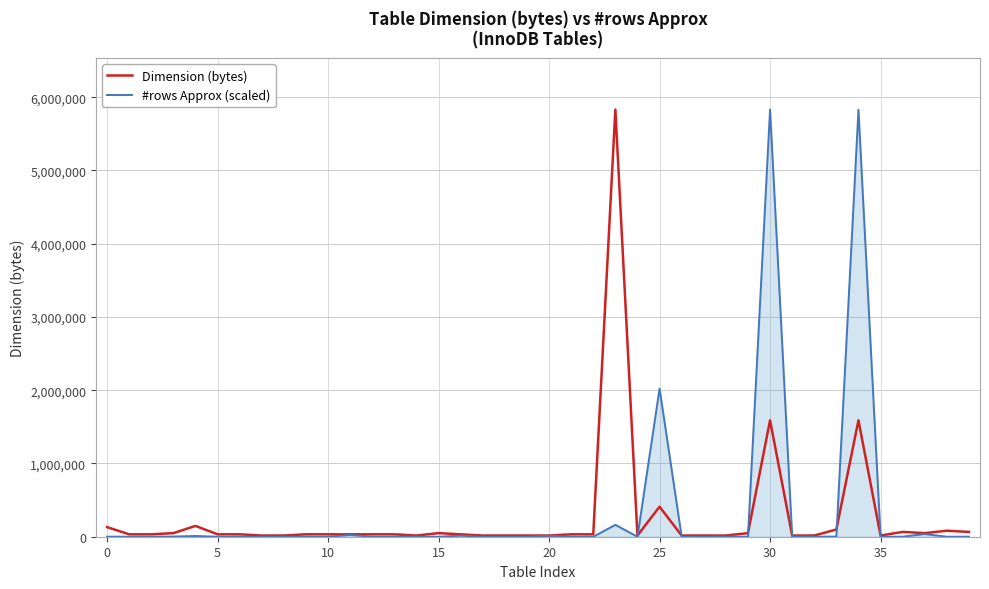

What is the maximum value shown in the chart?

5832704.0